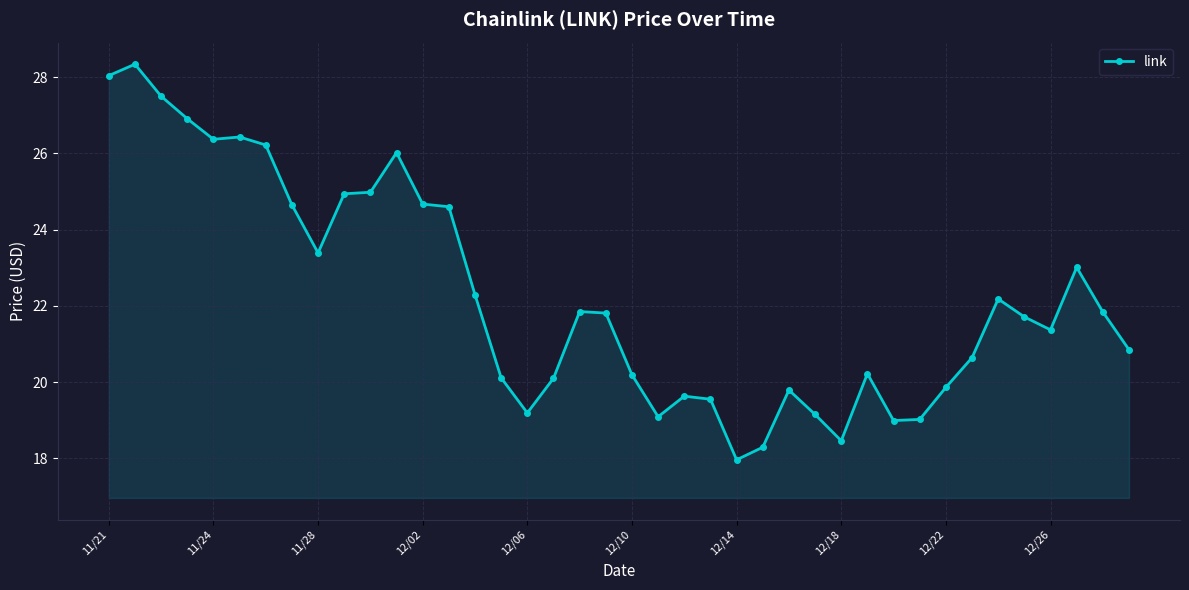

True or false: the data has more than 2 interior local peaks.

True